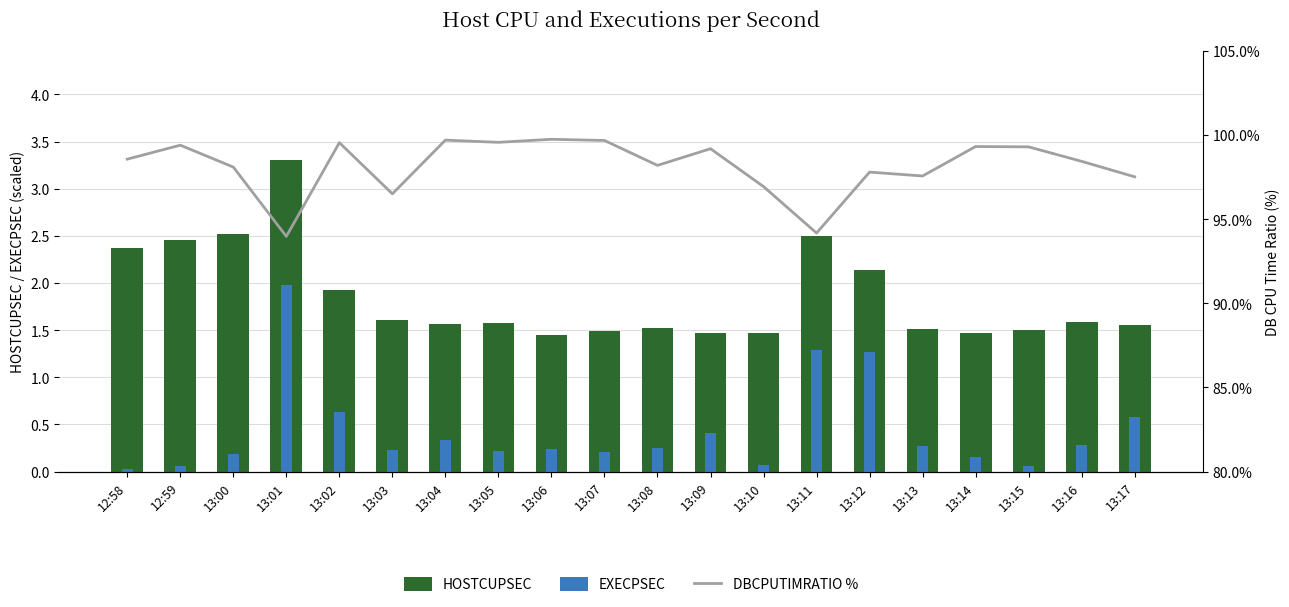

Read the HOSTCUPSEC value at 13:00.

2.5